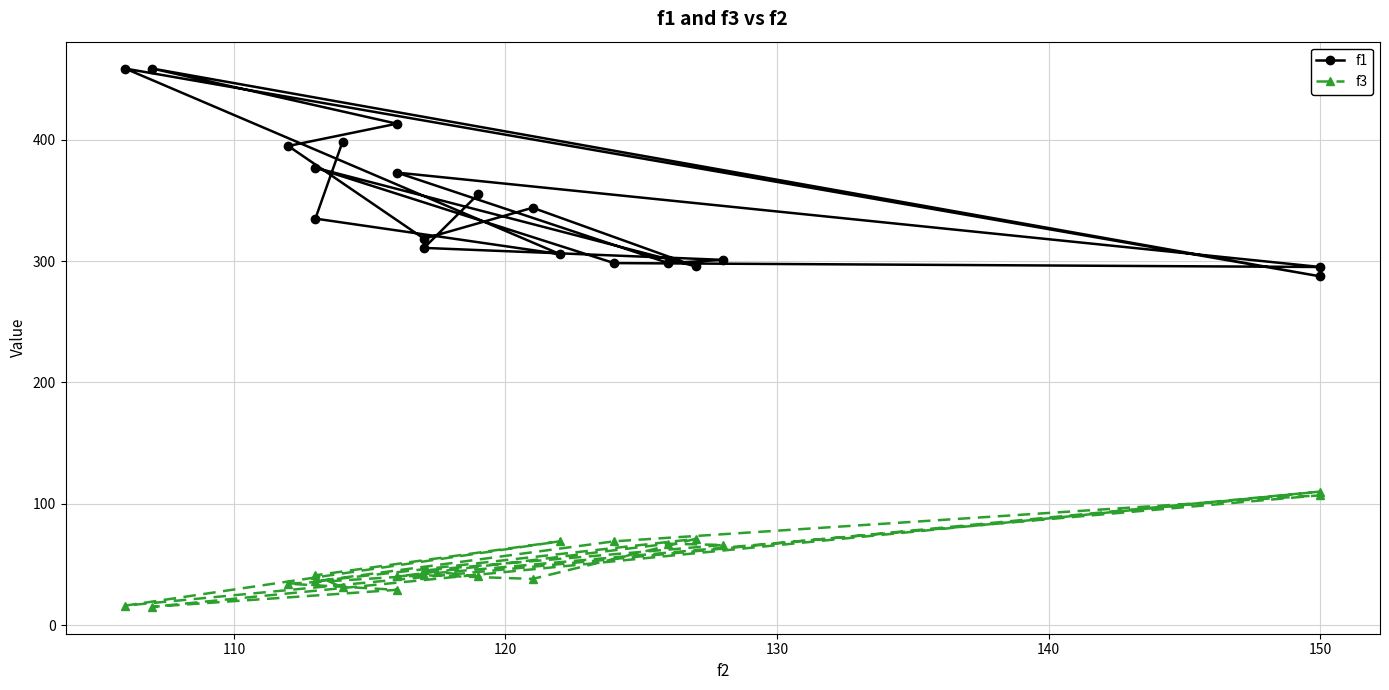

Is this an area chart (filled region under the line)?

No